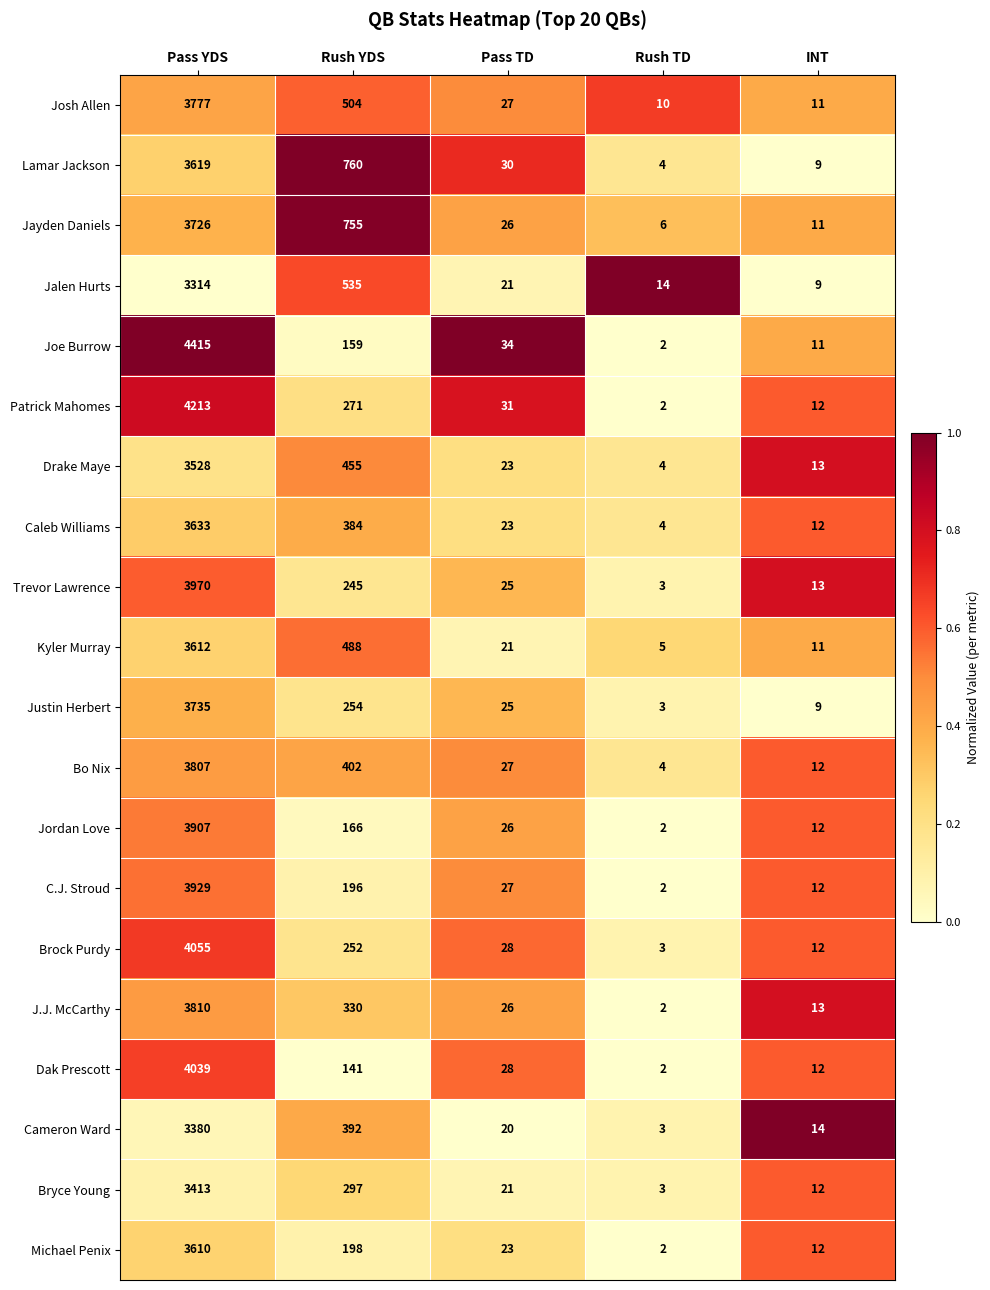

Rank the series by their maximum value, from highest to lowest.

Joe Burrow, Patrick Mahomes, Brock Purdy, Dak Prescott, Trevor Lawrence, C.J. Stroud, Jordan Love, J.J. McCarthy, Bo Nix, Josh Allen, Justin Herbert, Jayden Daniels, Caleb Williams, Lamar Jackson, Kyler Murray, Michael Penix, Drake Maye, Bryce Young, Cameron Ward, Jalen Hurts